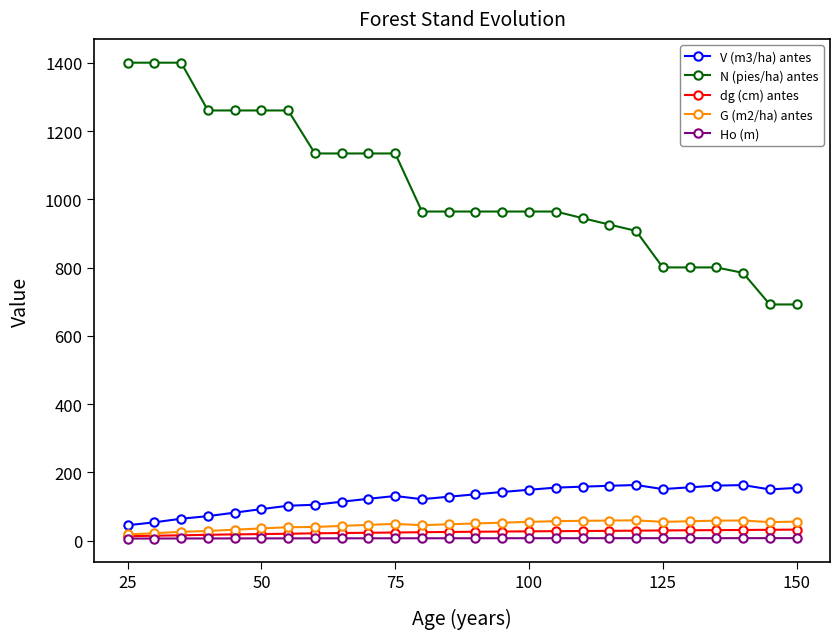

True or false: V (m3/ha) antes and dg (cm) antes intersect in this chart.

False